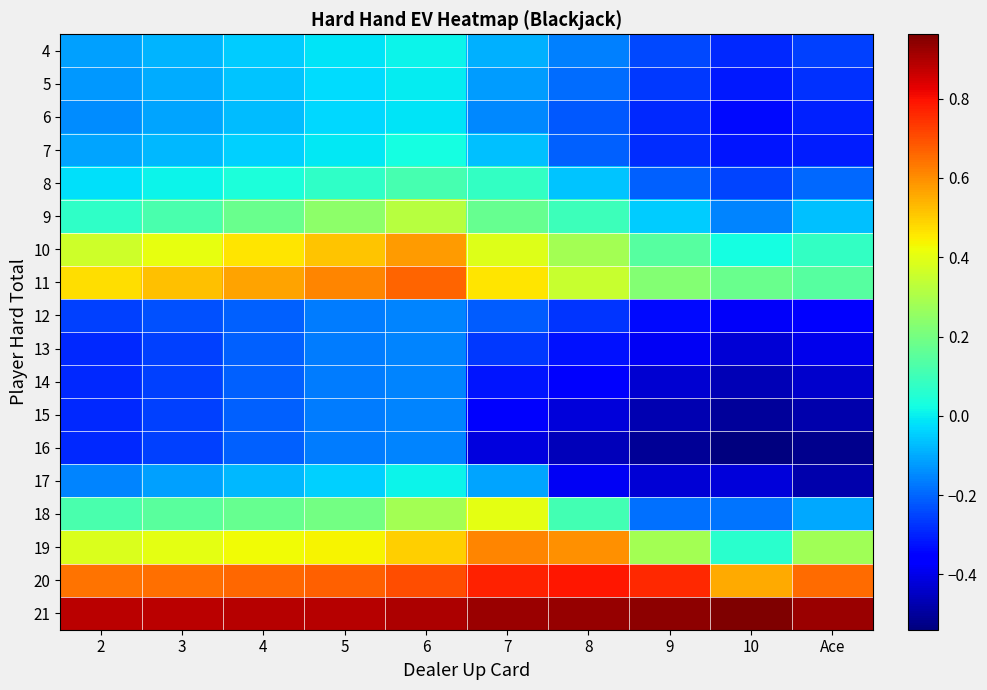

What is the total value across all series at 6?

3.3